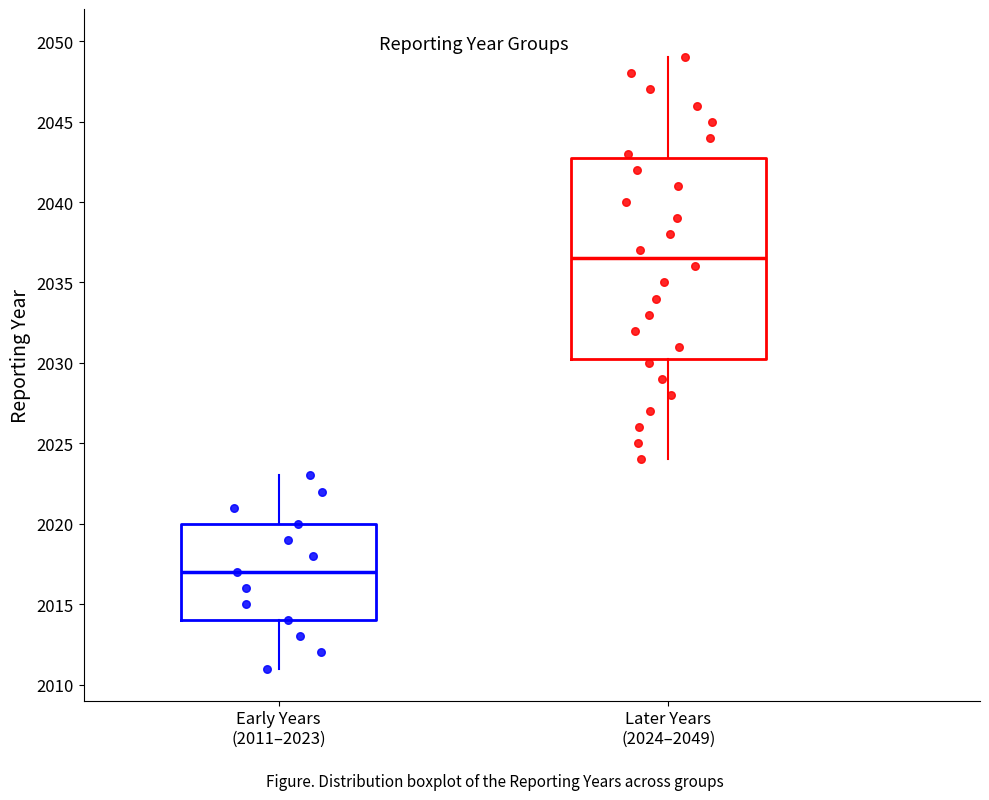

Comparing the boxes themselves (not the whiskers), which one is the tallest?

Later Years (2024–2049)